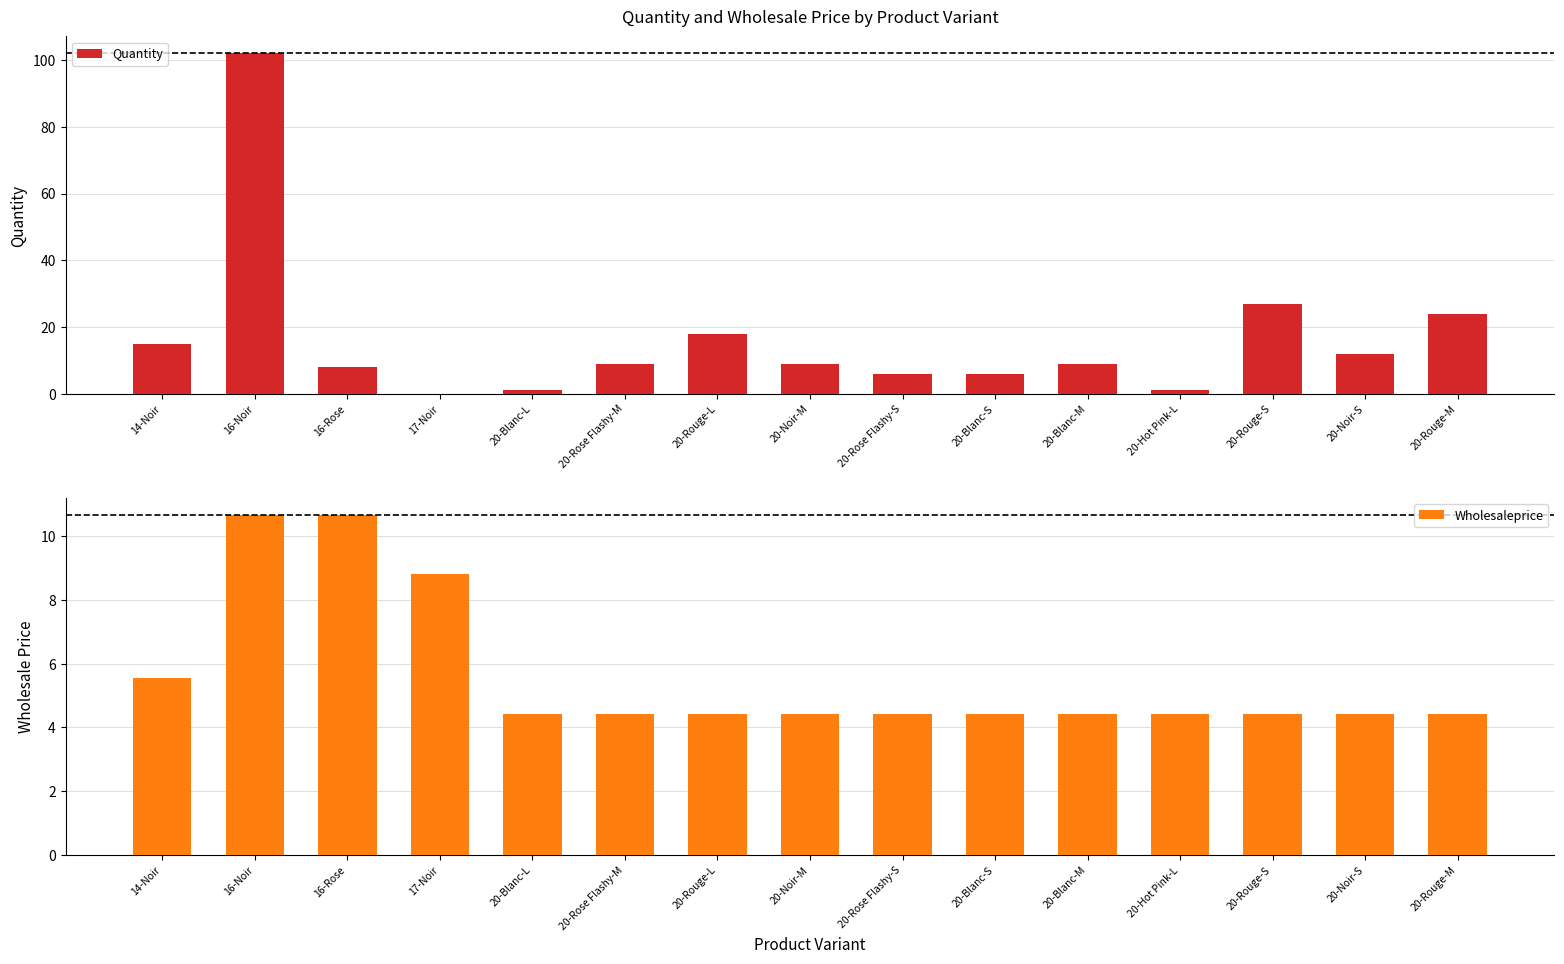

At which label is Quantity closest to 51?

20-Rouge-S